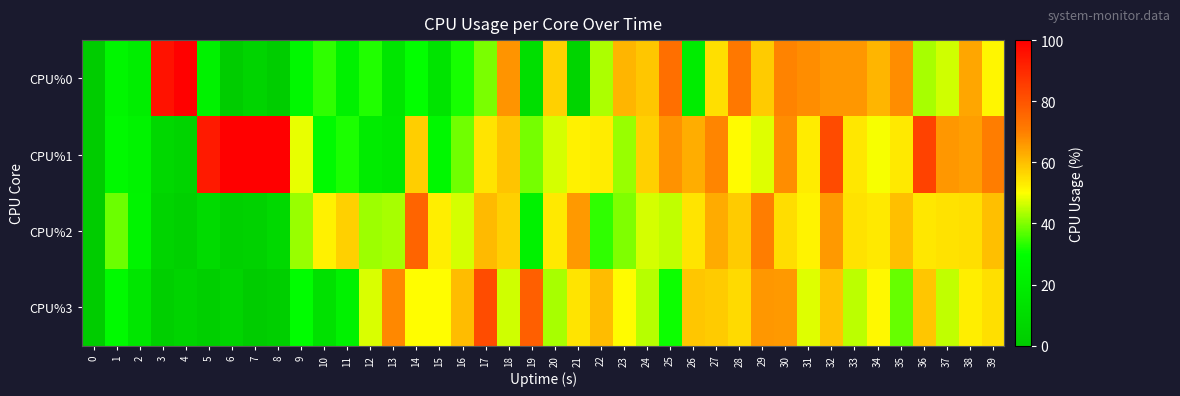

Reading right to left, transcribe all the data shown in this chart.

CPU%0: 39=51.2	38=63.9	37=46.1	36=43.1	35=67.9	34=61.5	33=66.2	32=66.2	31=67.7	30=69.3	29=58.1	28=71.6	27=54.9	26=19.6	25=73.8	24=58.7	23=61.5	22=43.6	21=5.5	20=57.1	19=11.6	18=66.7	17=39.8	16=31.7	15=14.7	14=30.2	13=15.5	12=32.7	11=21.9	10=33.9	9=26.2	8=1.1	7=5.3	6=0.0	5=22.9	4=99.5	3=95.7	2=20.2	1=25.2	0=0.0
CPU%1: 39=70.7	38=65.2	37=66.2	36=84.2	35=53.5	34=49.6	33=53.6	32=82.2	31=52.8	30=67.9	29=47.6	28=50.4	27=68.8	26=62.7	25=66.9	24=57.4	23=42.0	22=53.0	21=52.2	20=46.7	19=39.1	18=59.0	17=54.2	16=38.8	15=26.2	14=57.7	13=16.7	12=19.4	11=32.2	10=27.7	9=48.1	8=100.0	7=100.0	6=100.0	5=93.5	4=5.0	3=7.8	2=23.3	1=26.8	0=0.0
CPU%2: 39=60.0	38=54.8	37=54.4	36=53.9	35=60.1	34=53.5	33=54.3	32=65.7	31=51.6	30=55.4	29=70.4	28=58.0	27=63.1	26=54.2	25=45.0	24=46.8	23=40.2	22=33.9	21=66.0	20=53.5	19=22.4	18=57.4	17=60.6	16=46.7	15=52.5	14=76.4	13=43.0	12=42.3	11=57.1	10=52.0	9=41.9	8=8.2	7=4.1	6=3.0	5=9.0	4=3.1	3=5.1	2=24.0	1=38.6	0=0.0
CPU%3: 39=55.0	38=52.5	37=45.1	36=58.8	35=38.1	34=51.1	33=44.9	32=59.1	31=47.5	30=65.7	29=66.4	28=55.7	27=57.9	26=58.6	25=31.0	24=44.4	23=50.4	22=60.3	21=54.0	20=43.3	19=77.4	18=46.2	17=82.0	16=60.3	15=50.0	14=50.0	13=68.7	12=47.1	11=22.9	10=12.6	9=29.2	8=2.0	7=0.0	6=5.1	5=2.0	4=5.0	3=2.0	2=15.7	1=27.1	0=0.0